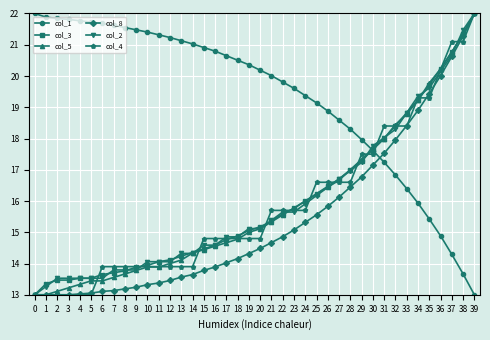

Is this an area chart (filled region under the line)?

No